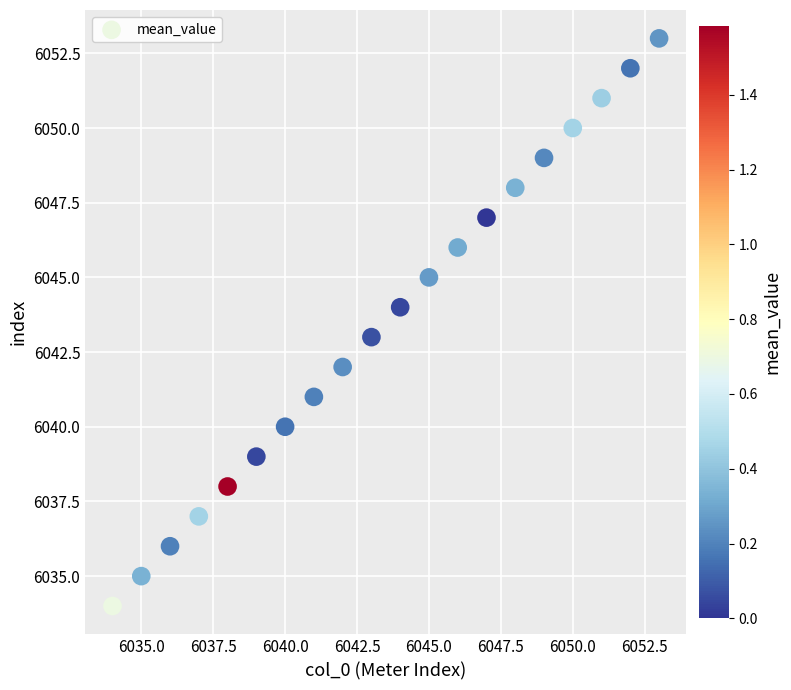

What is the range of X values (max minus min)?

19